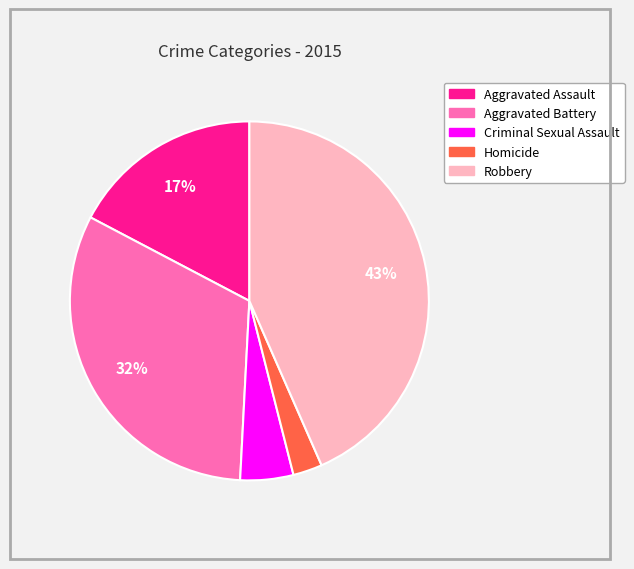

Between Homicide and Aggravated Battery, which is larger?

Aggravated Battery